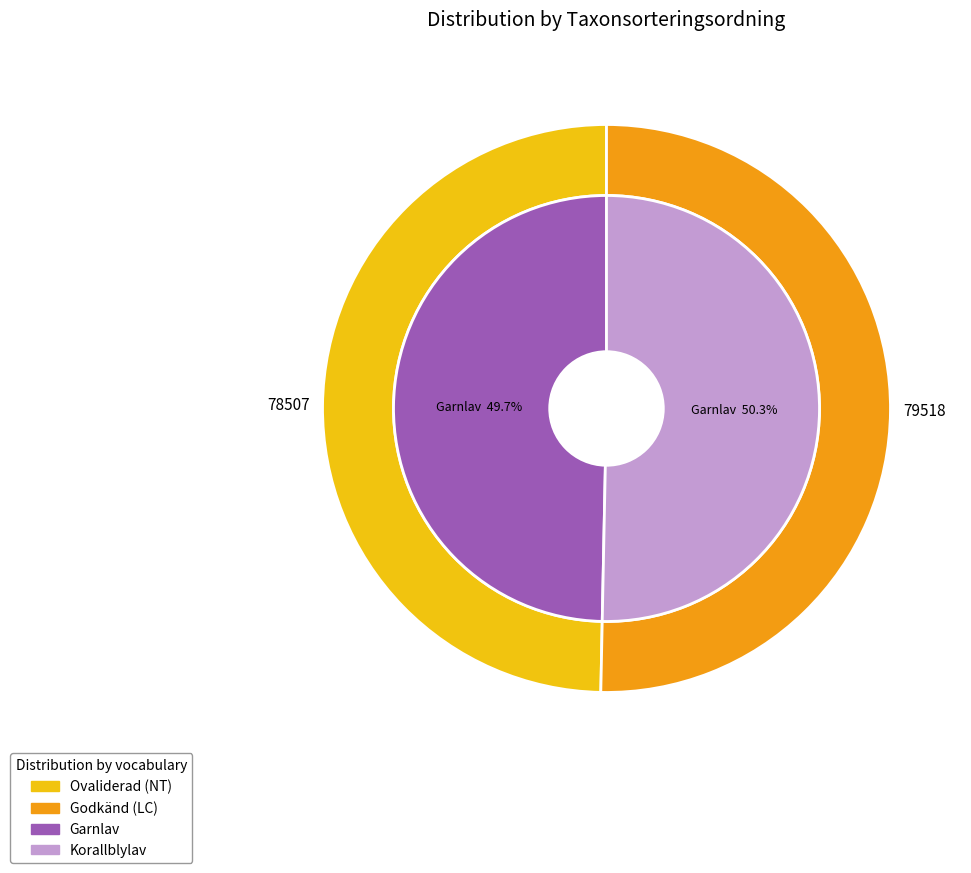

Combined, what portion of the pie is Korallblylav (113350778) and Garnlav (113350839)?

100.0%